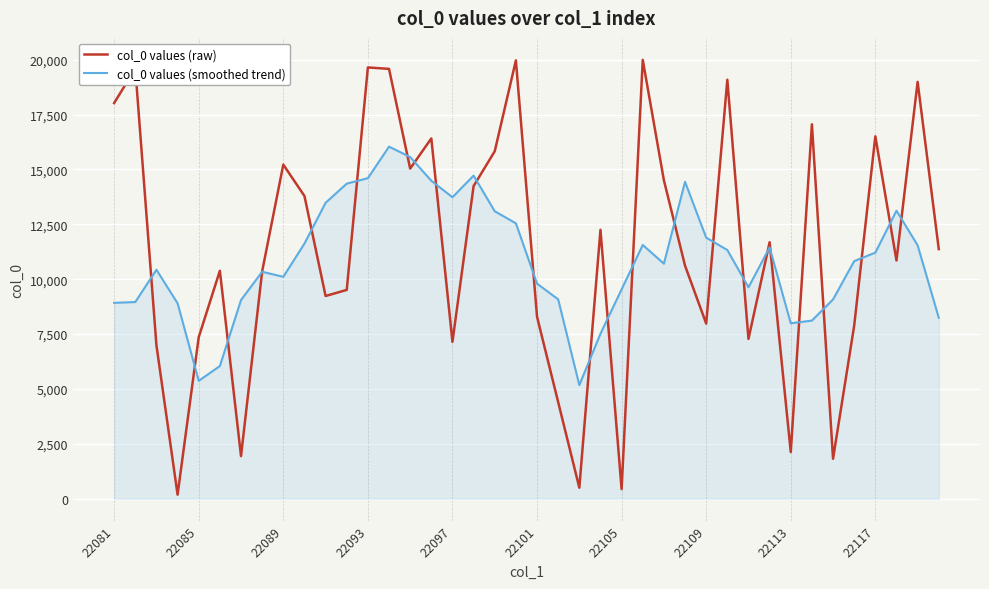

How many times do col_0 values (raw) and col_0 values (smoothed trend) cross each other?

24